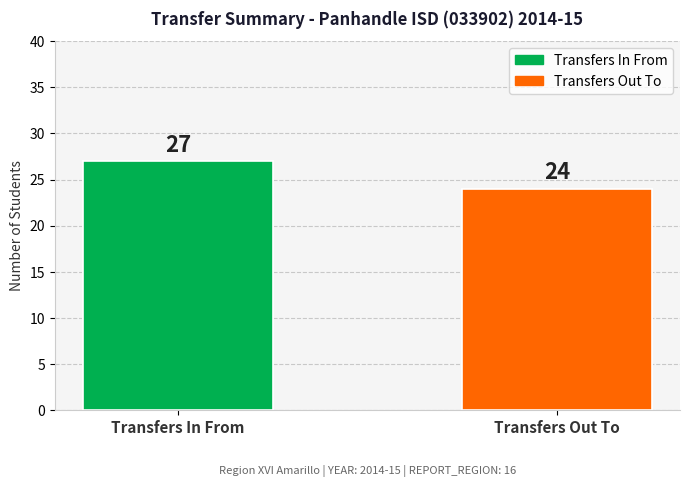

The chart shows a value of 24 at Transfers Out To. True or false?

True